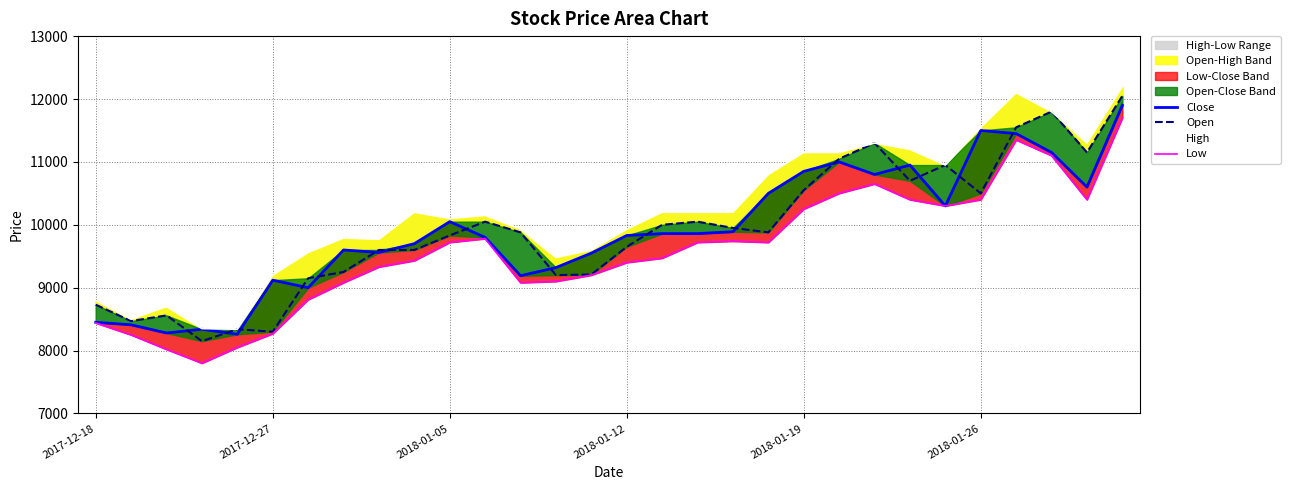

What is the sum of all High values?

306500